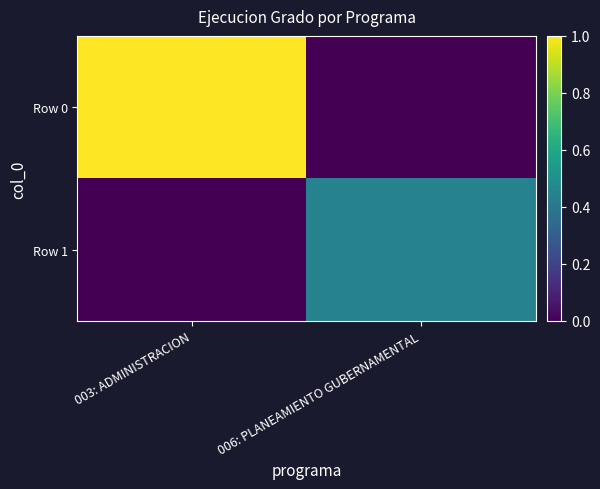

Rank the series by their average value, from highest to lowest.

Row 0, Row 1